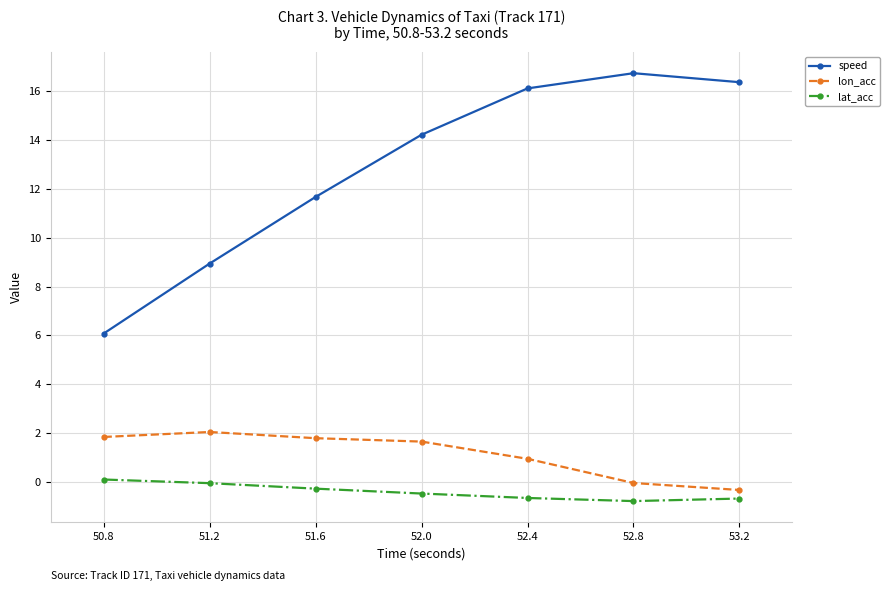

Is the value of lat_acc at 50.8 greater than the value of speed at 52.0?

No